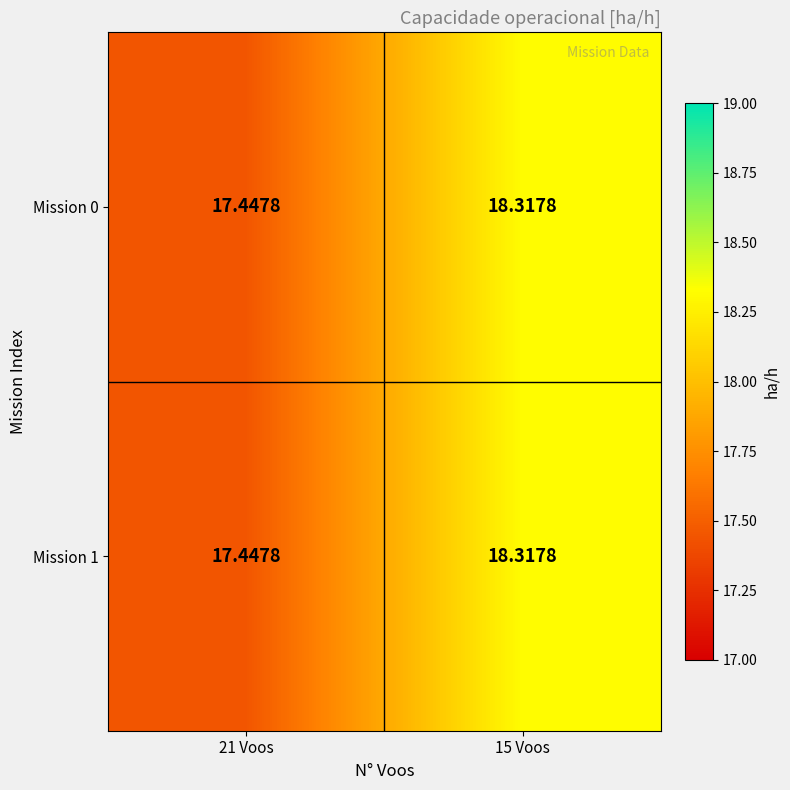

Count the number of data series in this chart.

2